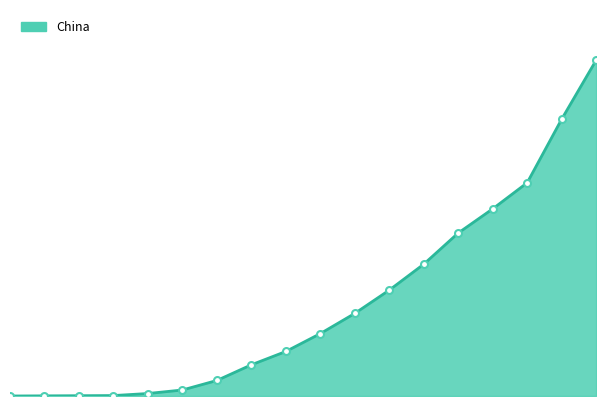

Does the chart display data point markers on the line(s)?

No